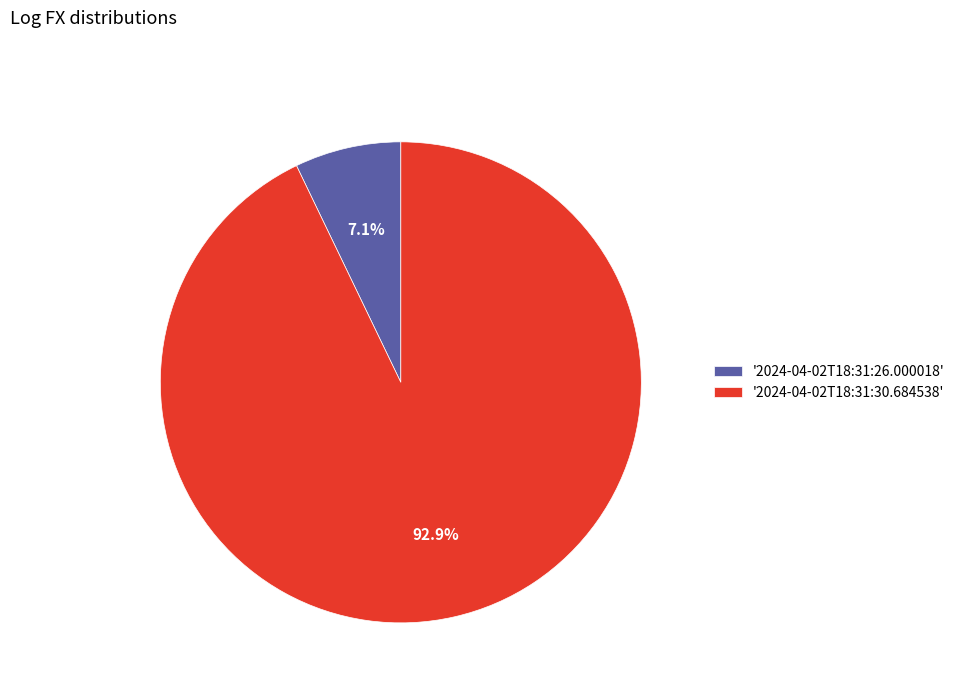

To the nearest percent, what is the average slice percentage?

50%